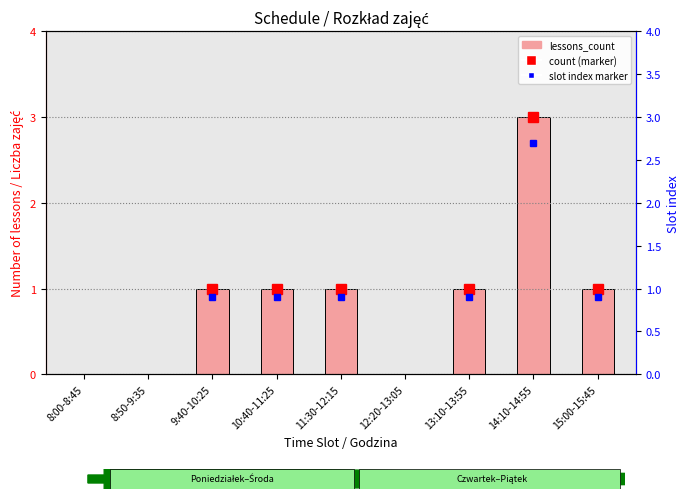

Which label corresponds to the largest value in the chart?

14:10-14:55